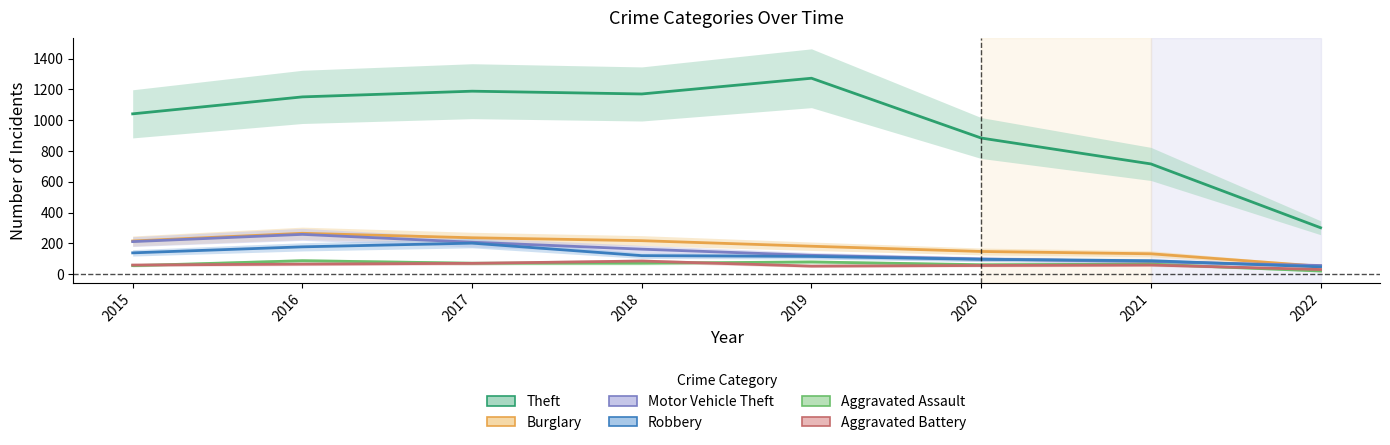

Does the chart display data point markers on the line(s)?

No